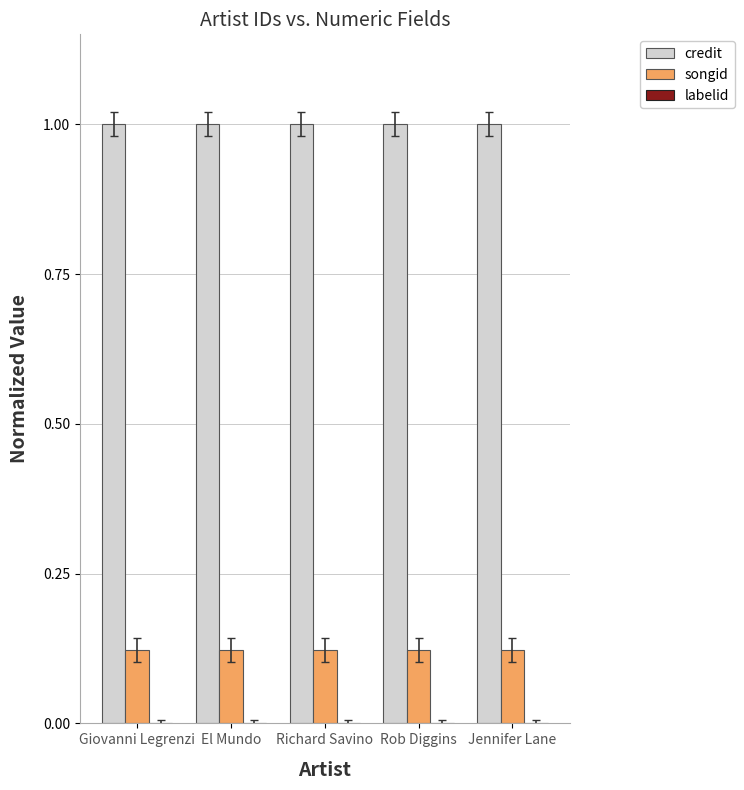

Which series has the largest total across all categories?

credit